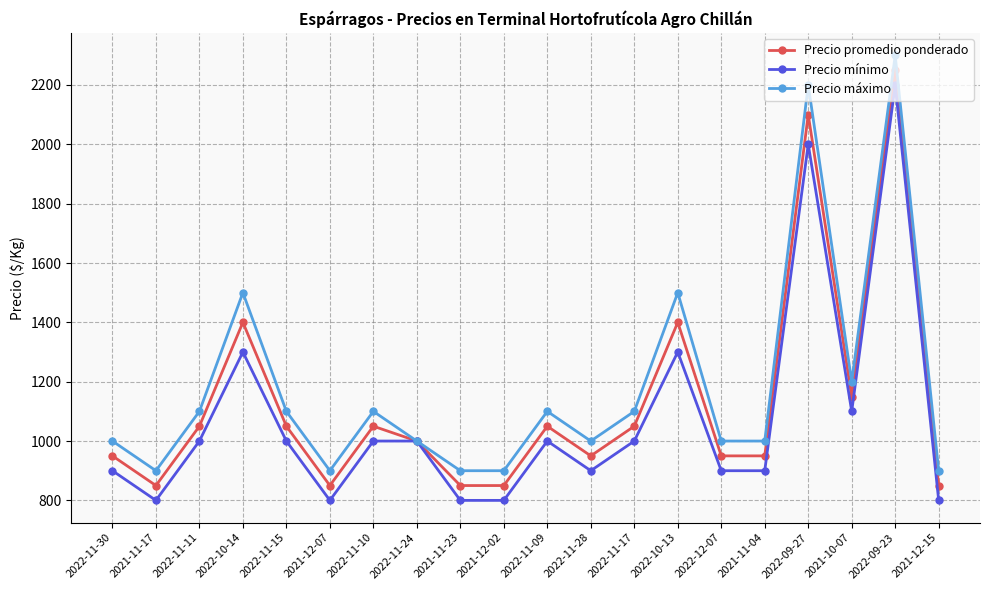

How many lines are shown in the chart?

3